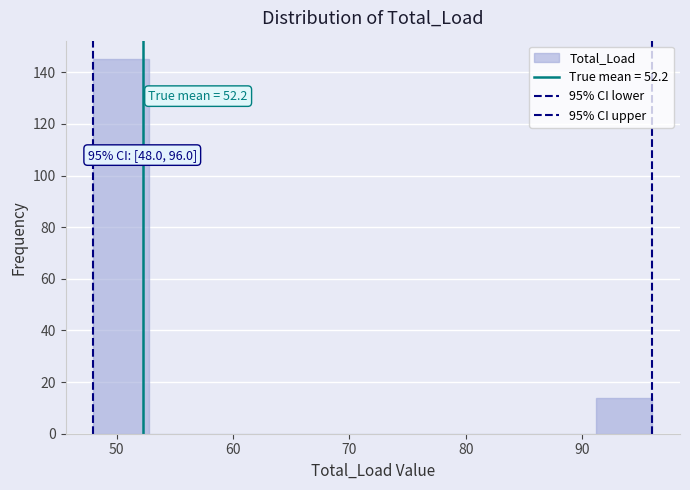

Over which range of the x-axis is the bar tallest?

48.0 to 52.8